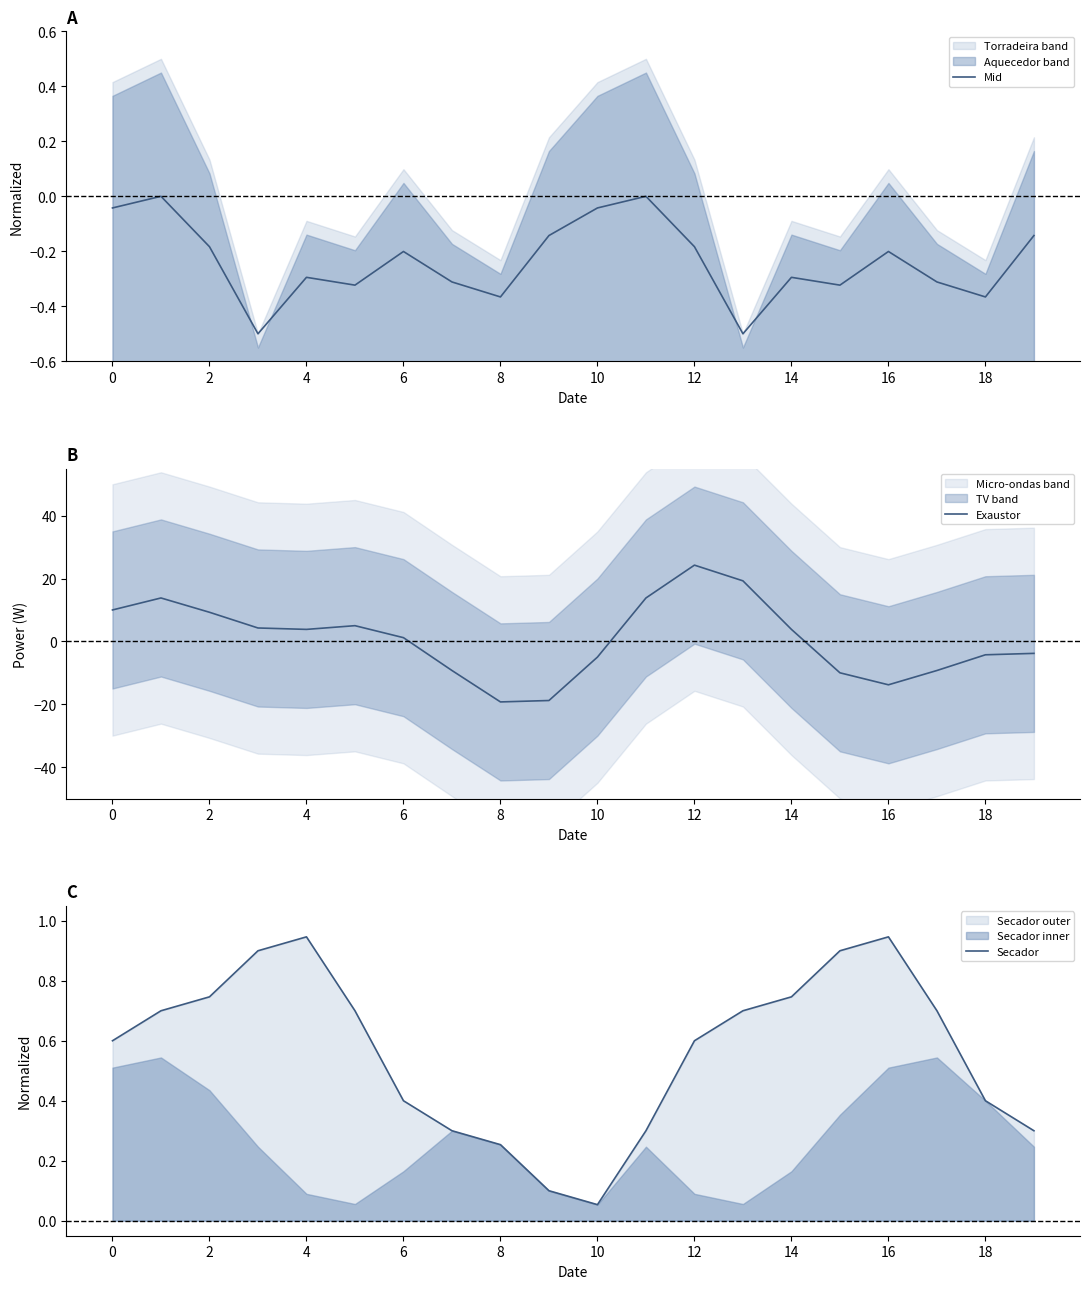

How many lines are shown in the chart?

3